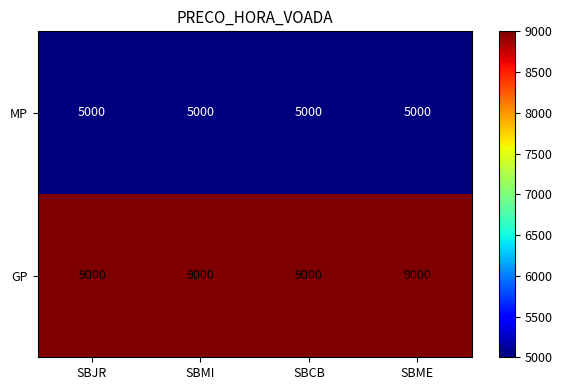

List the series in order of their overall mean, lowest first.

MP, GP